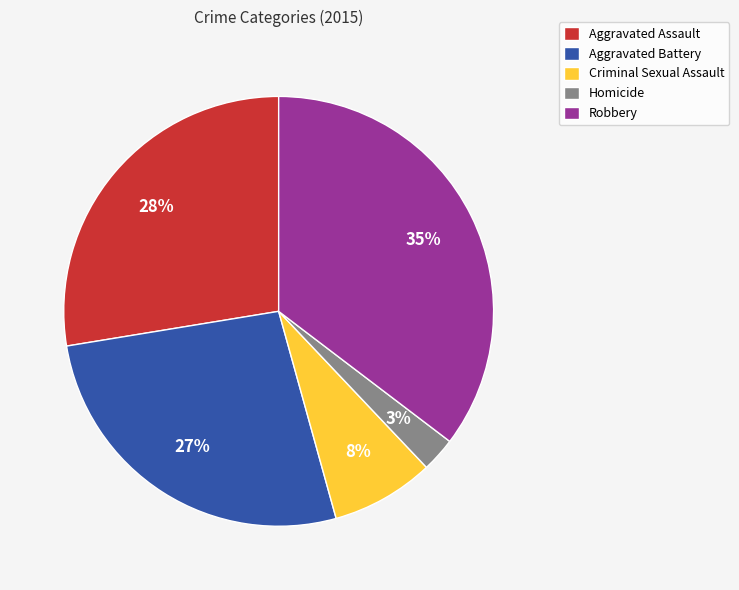

Combined, do Homicide and Aggravated Assault account for over 50%?

No